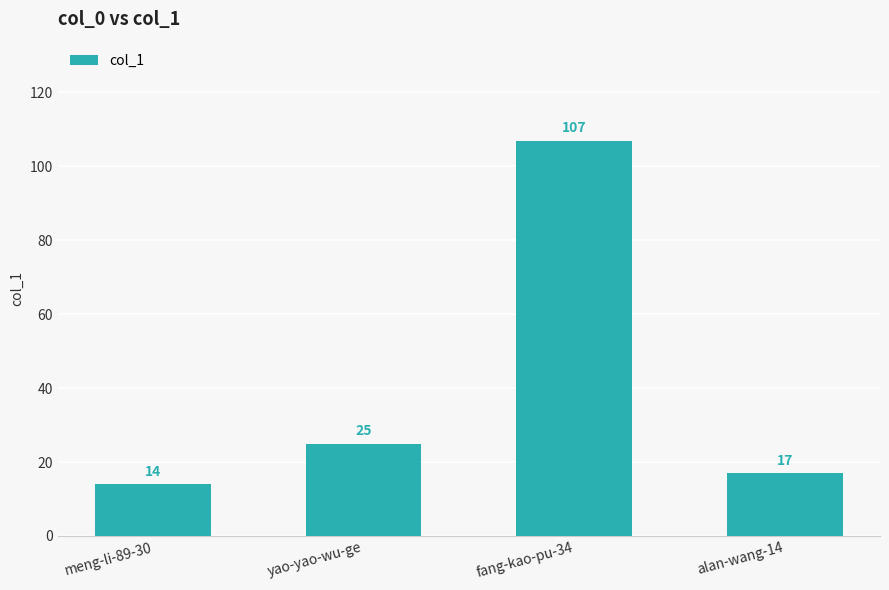

What is the sum of the values at yao-yao-wu-ge and fang-kao-pu-34?

132